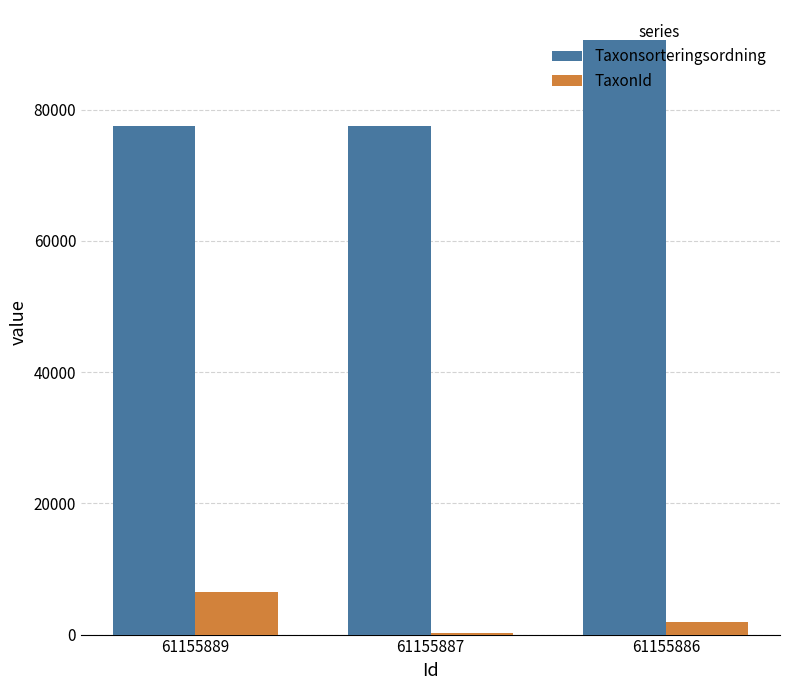

Where is TaxonId nearest to the value 3309?

61155886